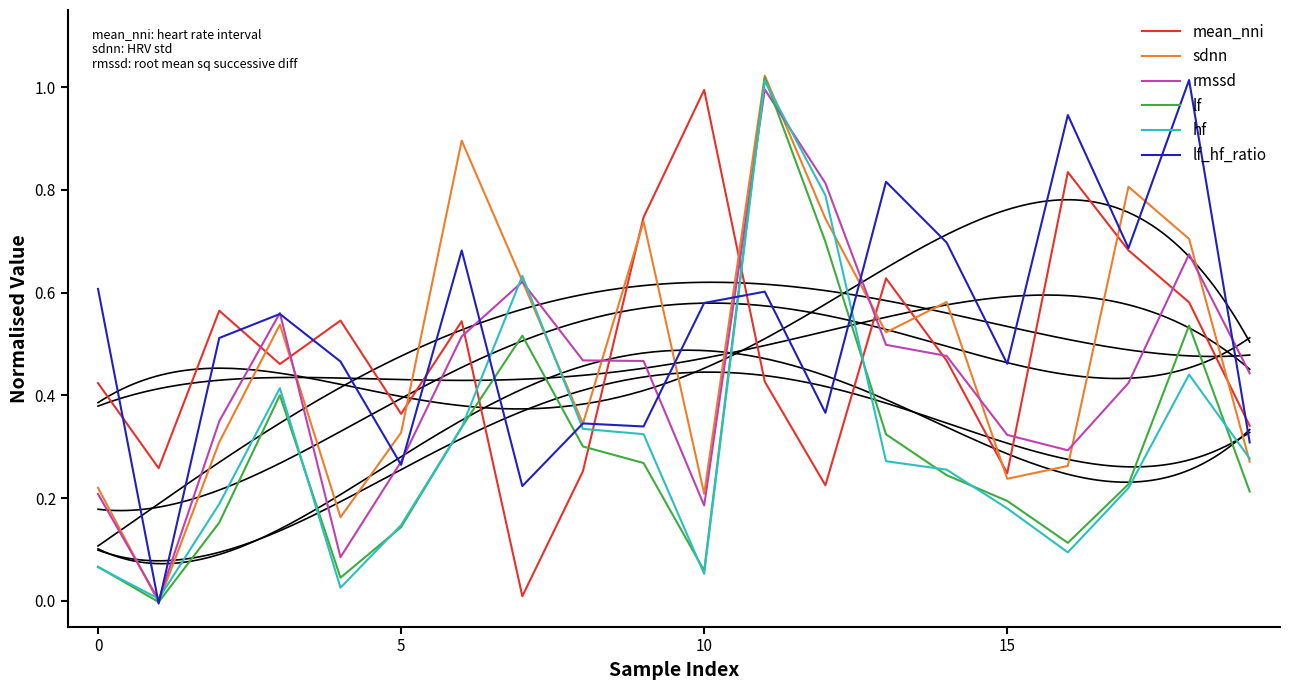

Between which two adjacent categories do mean_nni and hf first intersect?

6 and 7